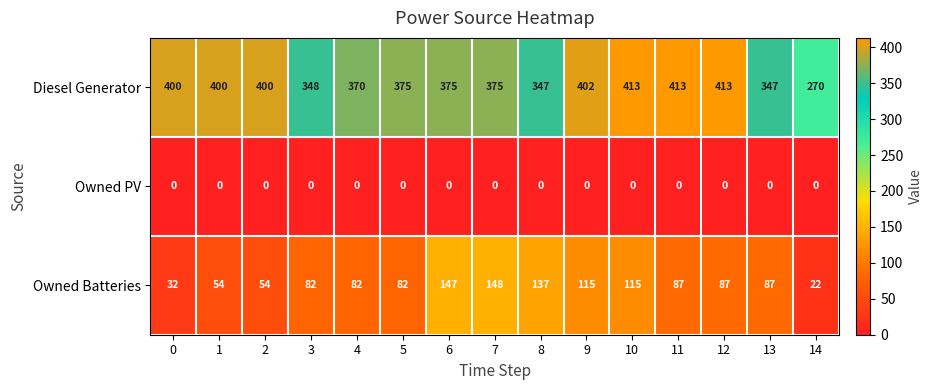

Rank the series by their maximum value, from highest to lowest.

Diesel Generator, Owned Batteries, Owned PV